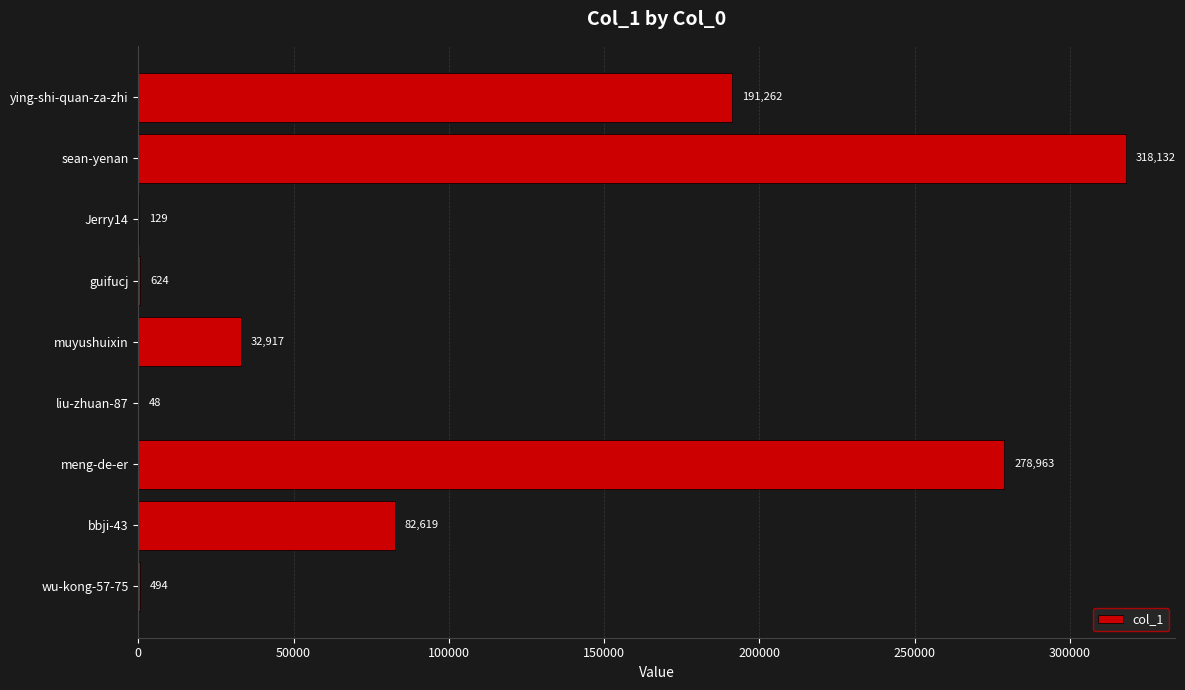

Which label corresponds to the largest value in the chart?

sean-yenan